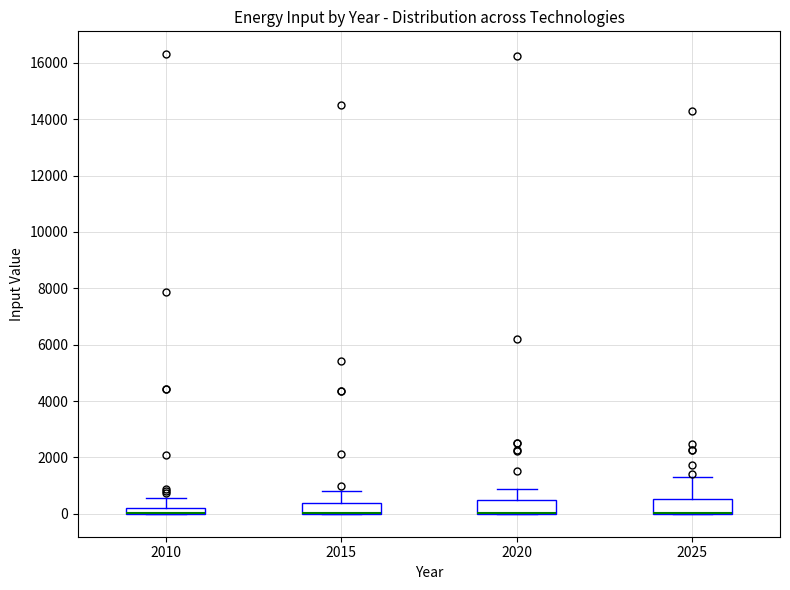

Where is the lower edge of the box at x = 2015 on the y-axis? The values are not printed on the chart, so give them approximately, as read against the axis.

0